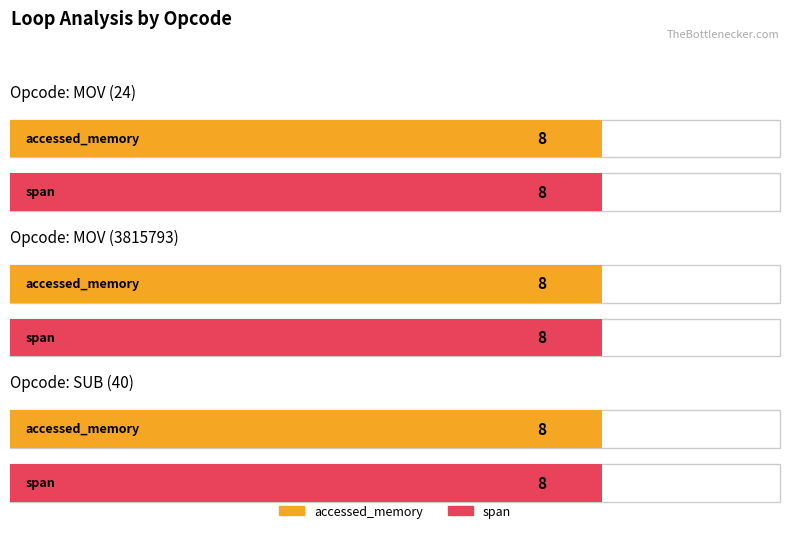

Read the accessed_memory_nooverlap value at SUB (40).

8